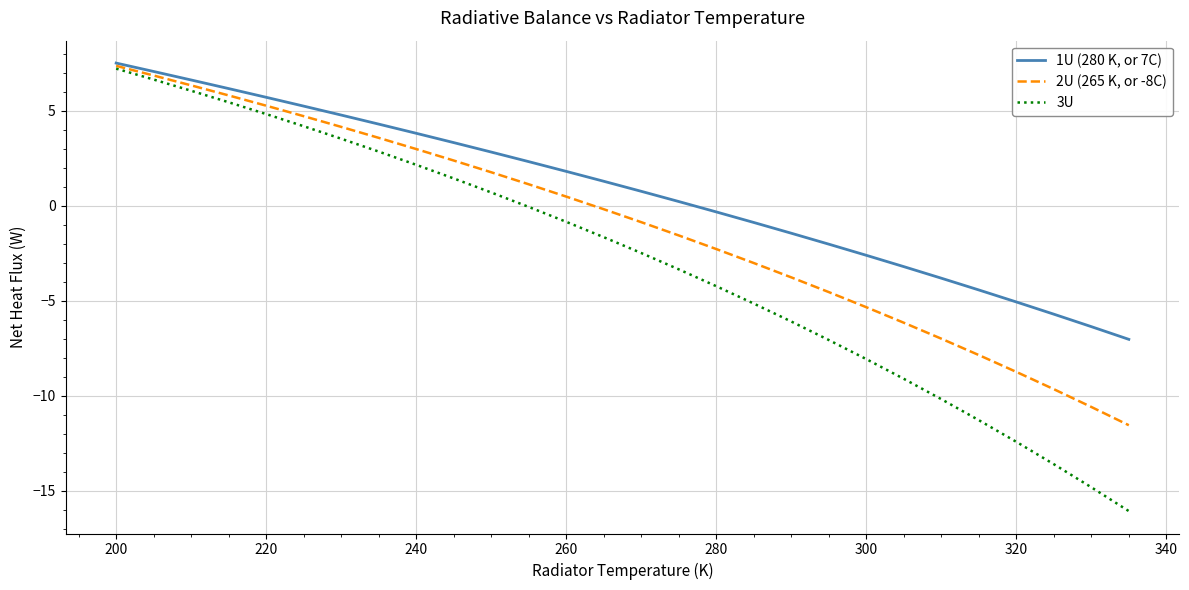

Rank the series by their maximum value, from lowest to highest.

3U, 2U (265 K, or -8C), 1U (280 K, or 7C)